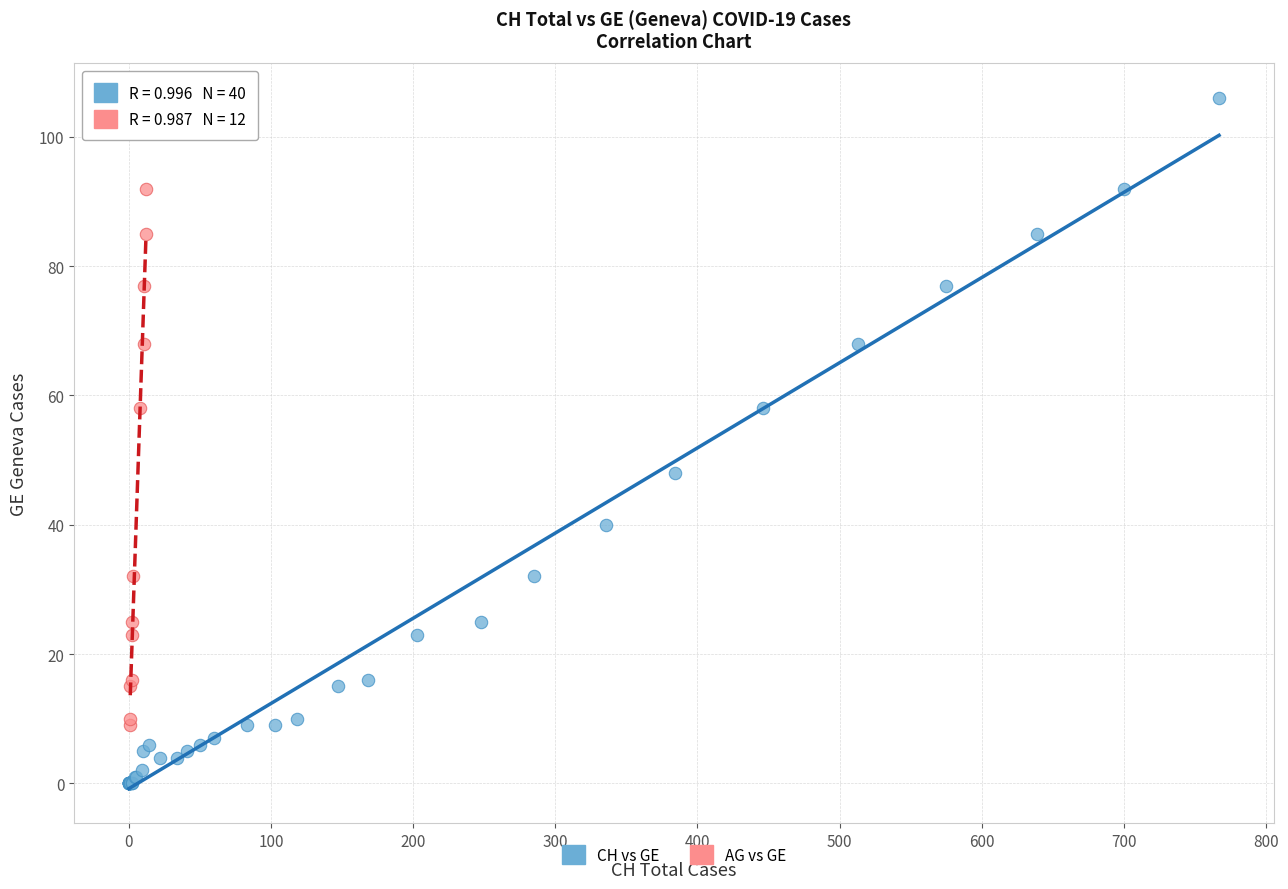

Which series reaches the minimum Y coordinate?

CH vs GE